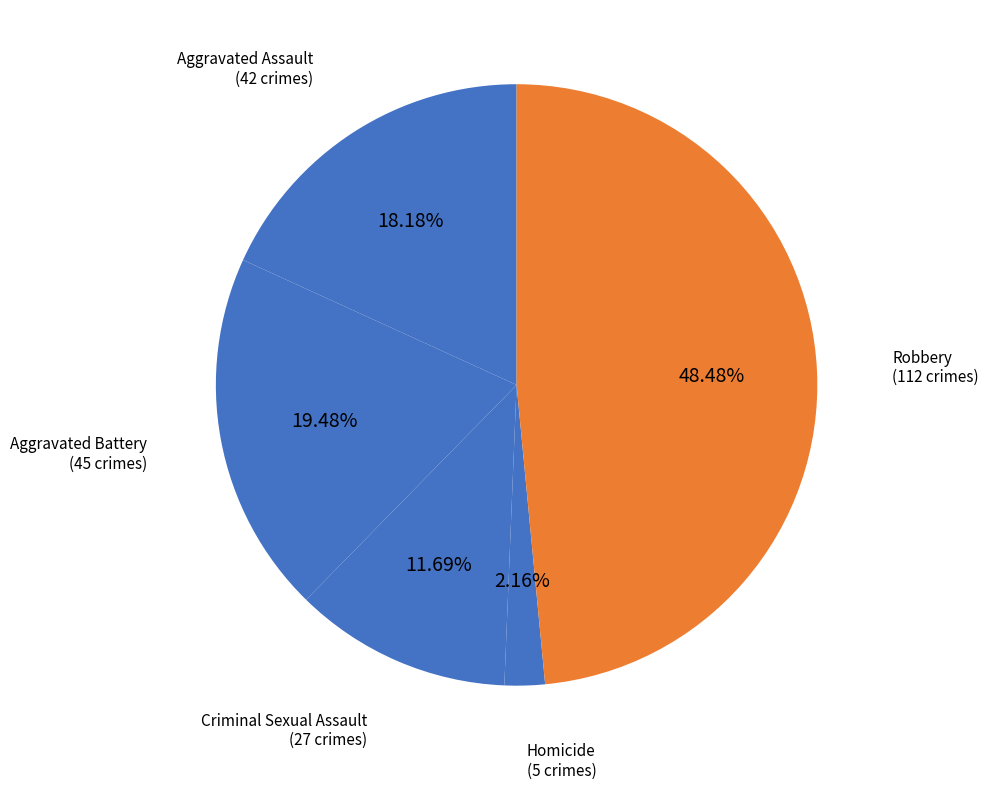

How many segments does this pie chart have?

5